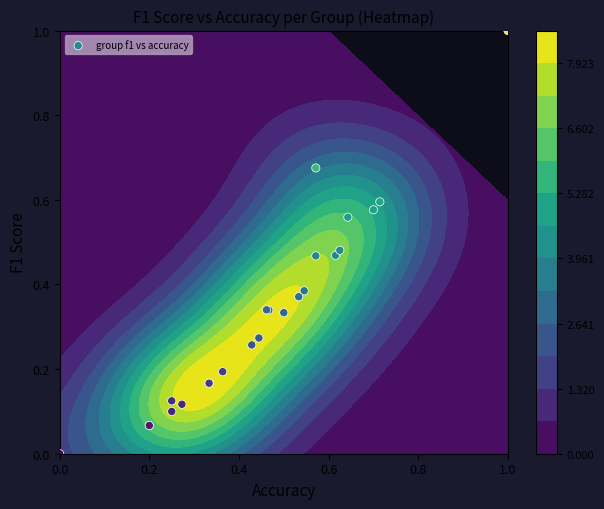

What is the difference between the second highest and second lowest values?

0.6